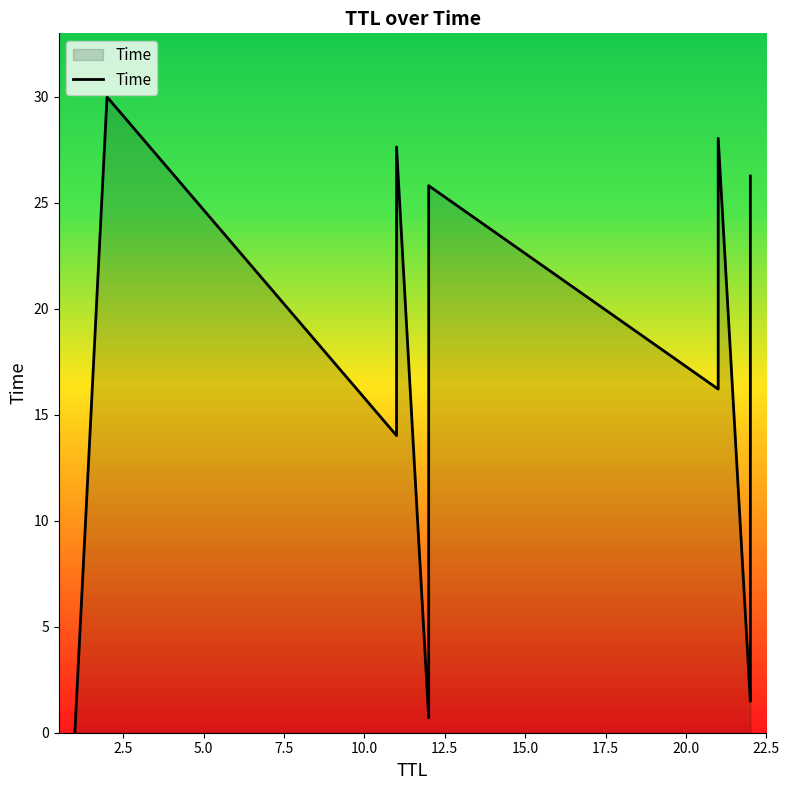

How many points are lower than both their immediate neighbors (excluding endpoints)?

4